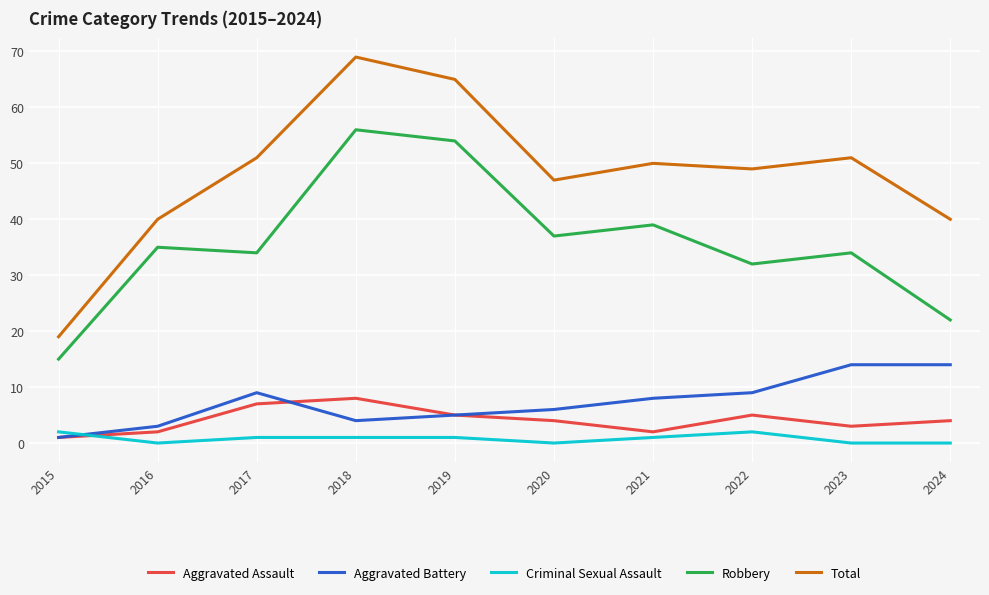

Reading left to right, what are all the values shown in this chart?

Aggravated Assault: 2015=1	2016=2	2017=7	2018=8	2019=5	2020=4	2021=2	2022=5	2023=3	2024=4
Aggravated Battery: 2015=1	2016=3	2017=9	2018=4	2019=5	2020=6	2021=8	2022=9	2023=14	2024=14
Criminal Sexual Assault: 2015=2	2016=0	2017=1	2018=1	2019=1	2020=0	2021=1	2022=2	2023=0	2024=0
Robbery: 2015=15	2016=35	2017=34	2018=56	2019=54	2020=37	2021=39	2022=32	2023=34	2024=22
Total: 2015=19	2016=40	2017=51	2018=69	2019=65	2020=47	2021=50	2022=49	2023=51	2024=40